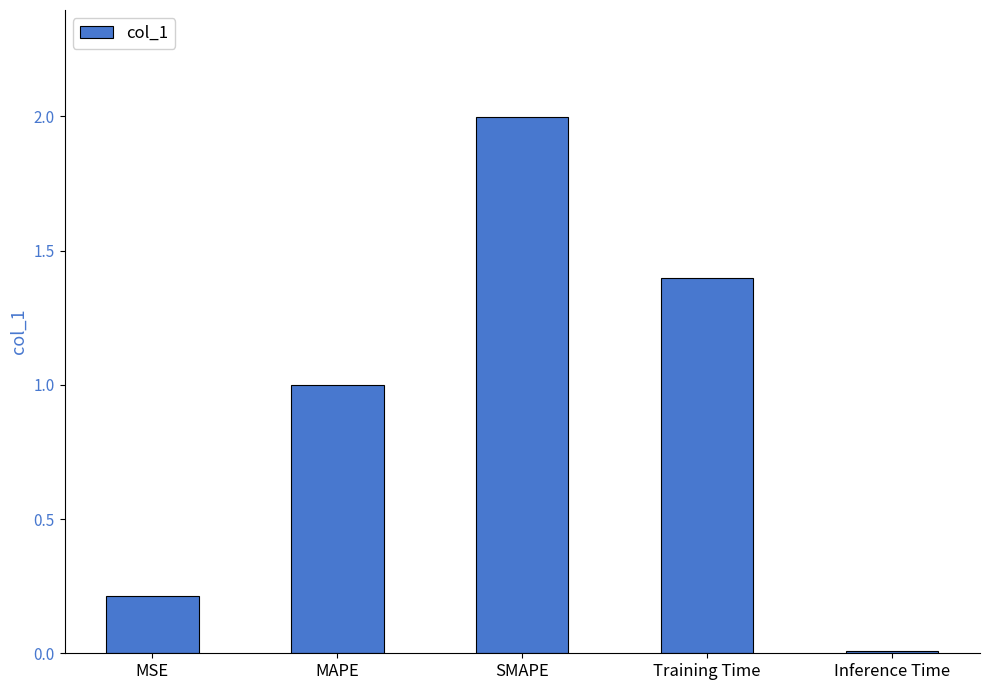

List the labels in order of value, smallest first.

Inference Time, MSE, MAPE, Training Time, SMAPE